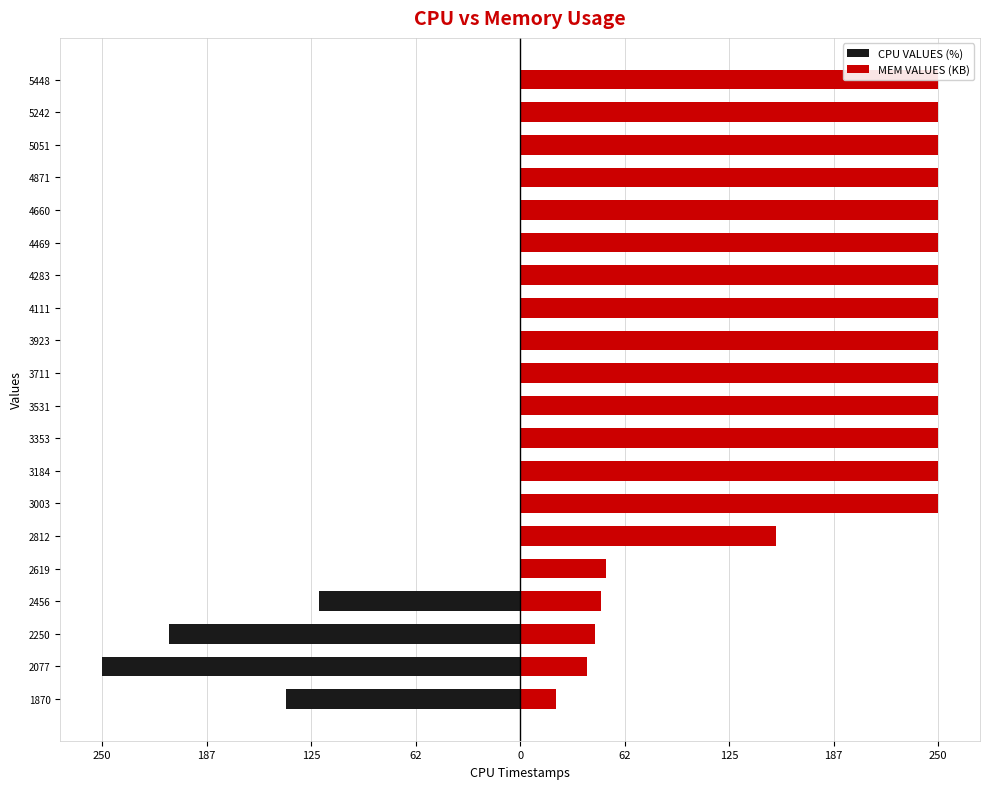

Is it true that CPU VALUES (%) equals 133.7 at 3353?

False